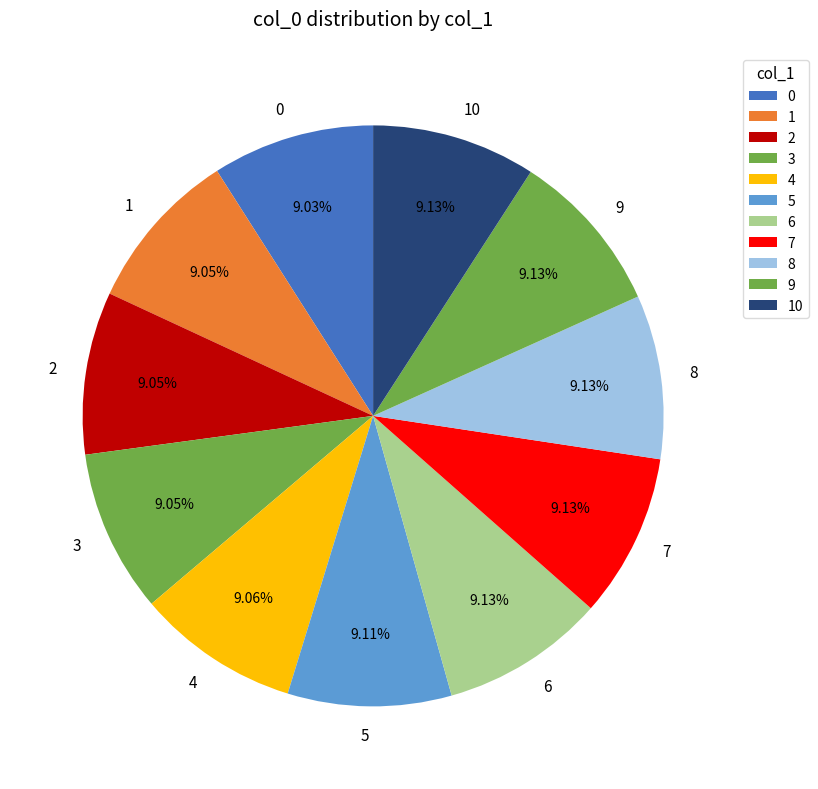

Combined, what portion of the pie is 9 and 1?

18.2%